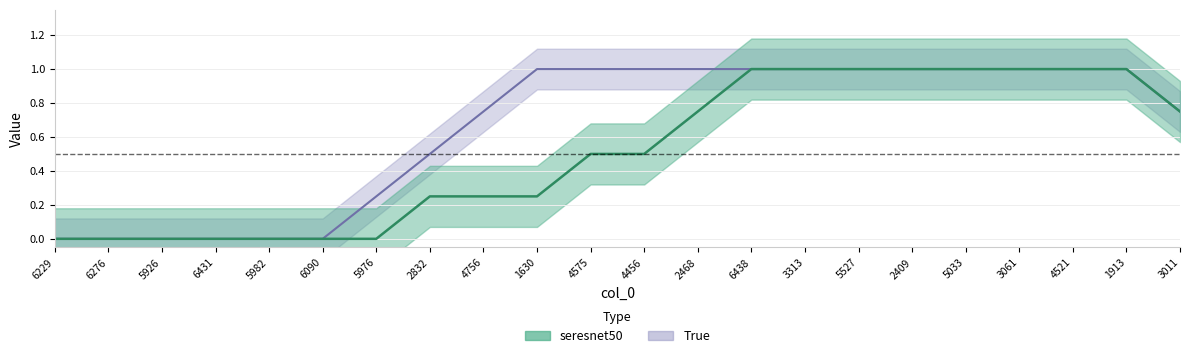

What is the maximum value for seresnet50?

1